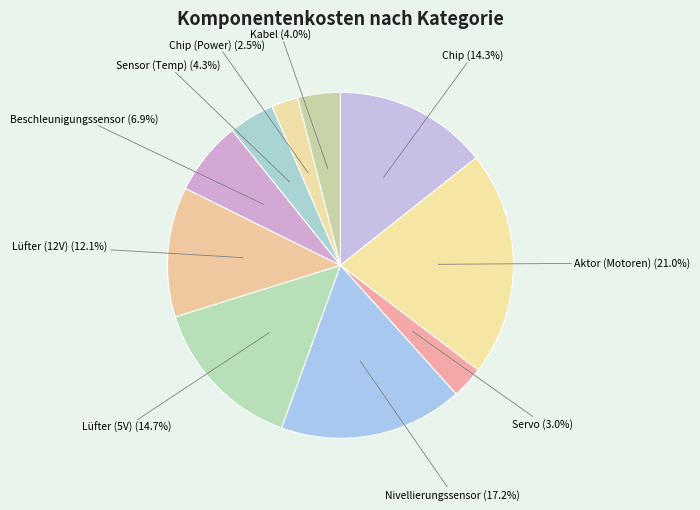

What is the ratio of the value at Lüfter (12V) to the value at Chip?

0.8